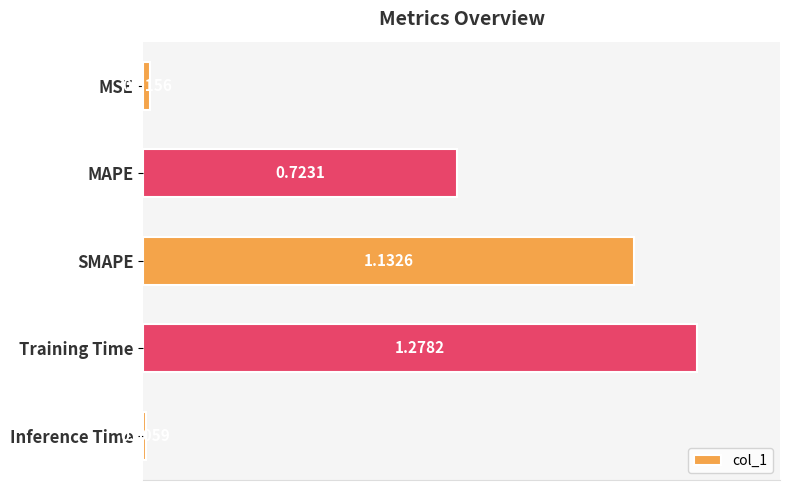

What is the sum of all values?

3.2